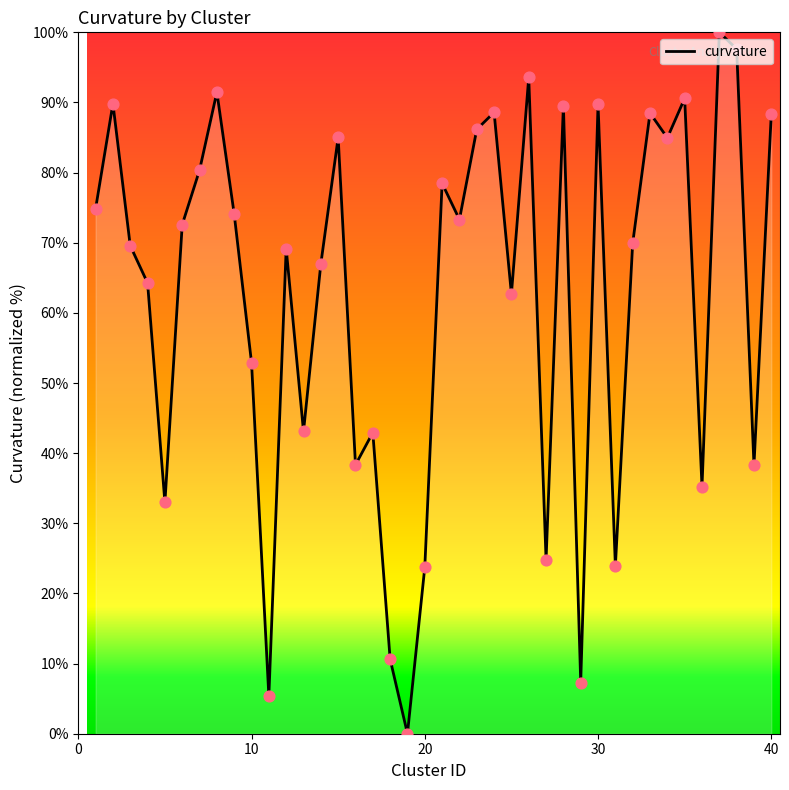

What is the difference between the maximum and minimum values?

100.0